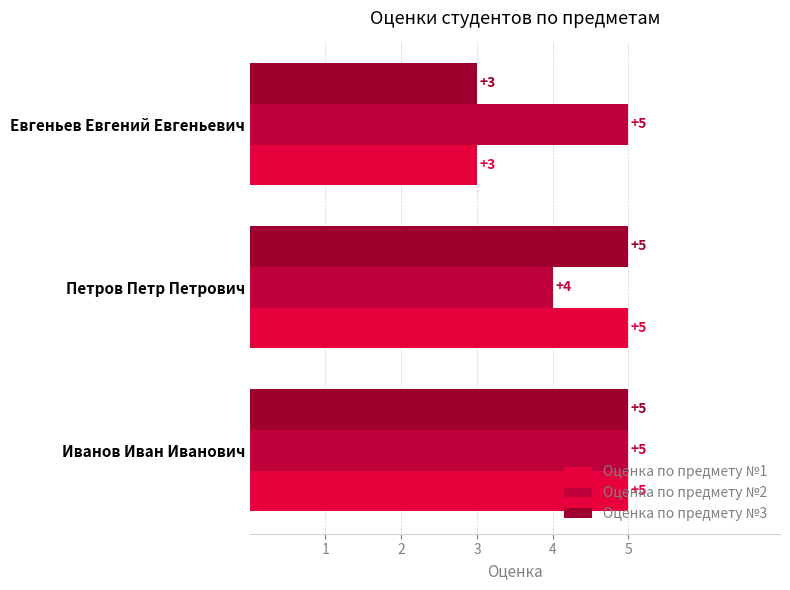

What are all the series names shown in the legend?

Оценка по предмету №1, Оценка по предмету №2, Оценка по предмету №3